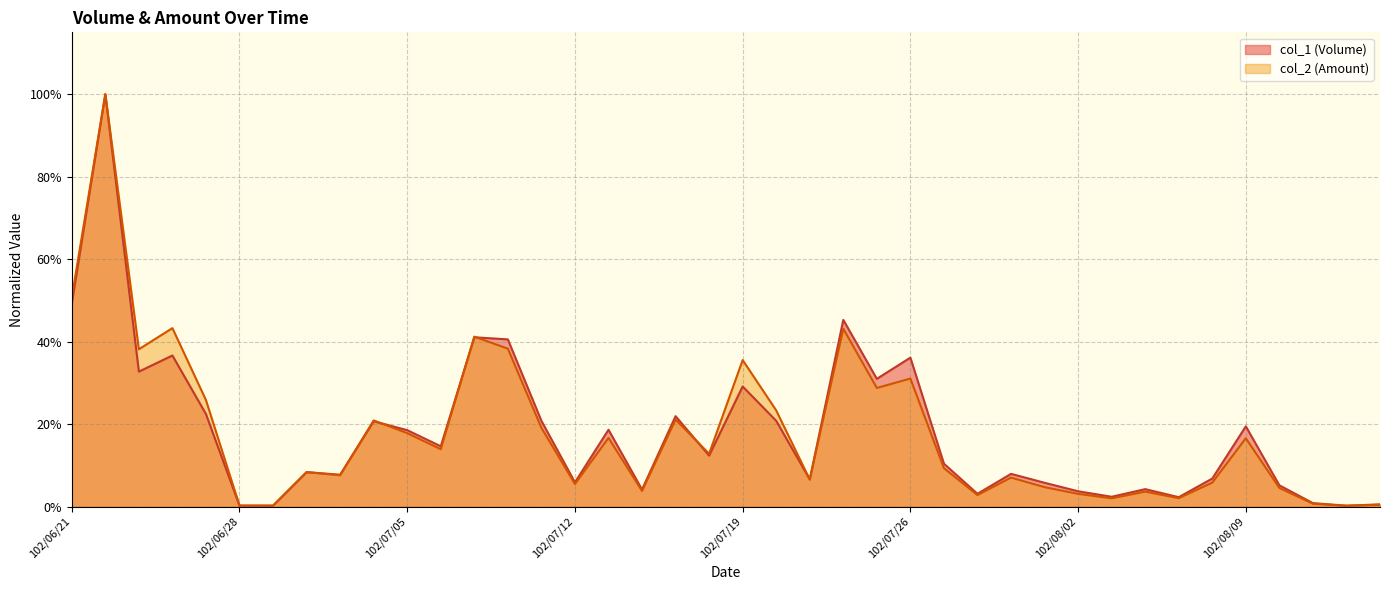

True or false: col_2 (Amount) and col_1 (Volume) cross at least once.

True